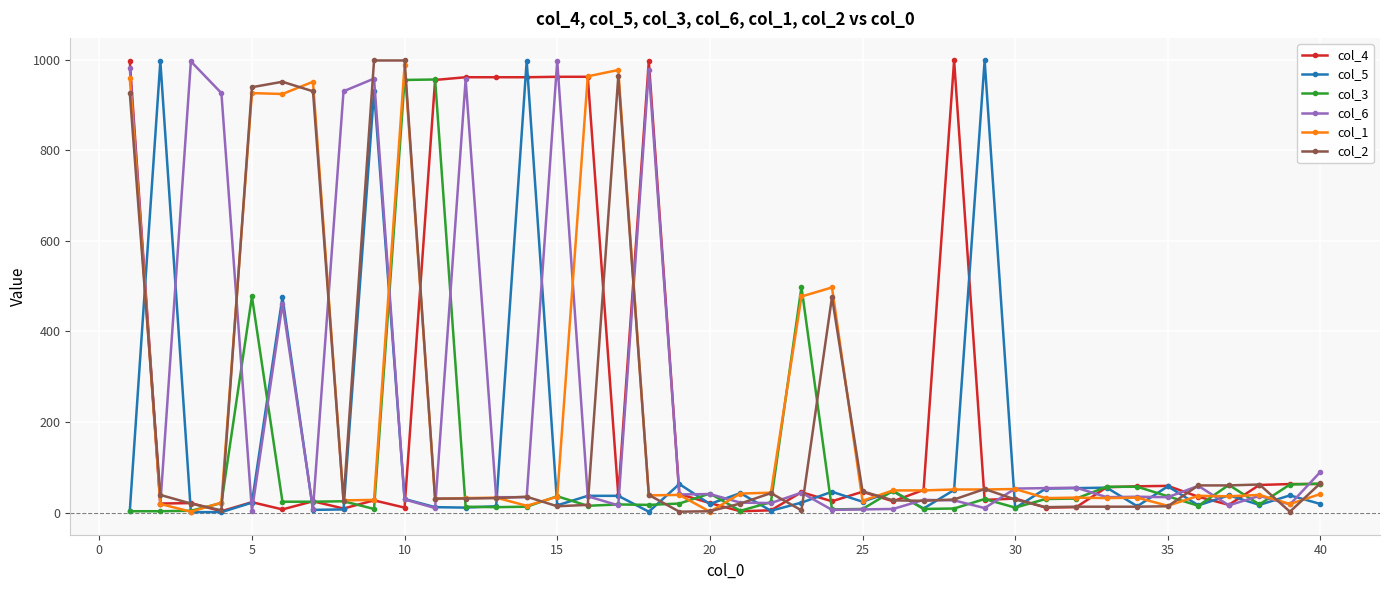

How many series are shown in this chart?

6